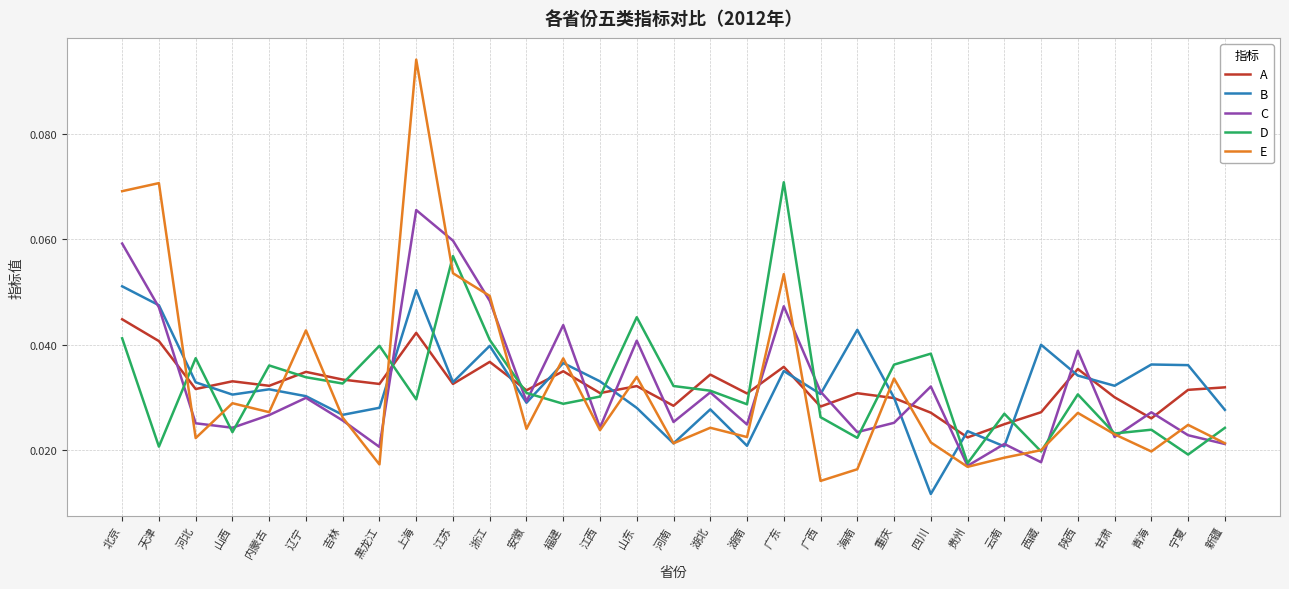

Does the chart have visible grid lines?

Yes